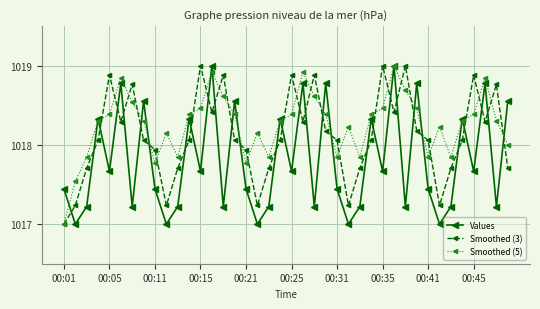

What is the minimum value for Smoothed (3)?

1017.0